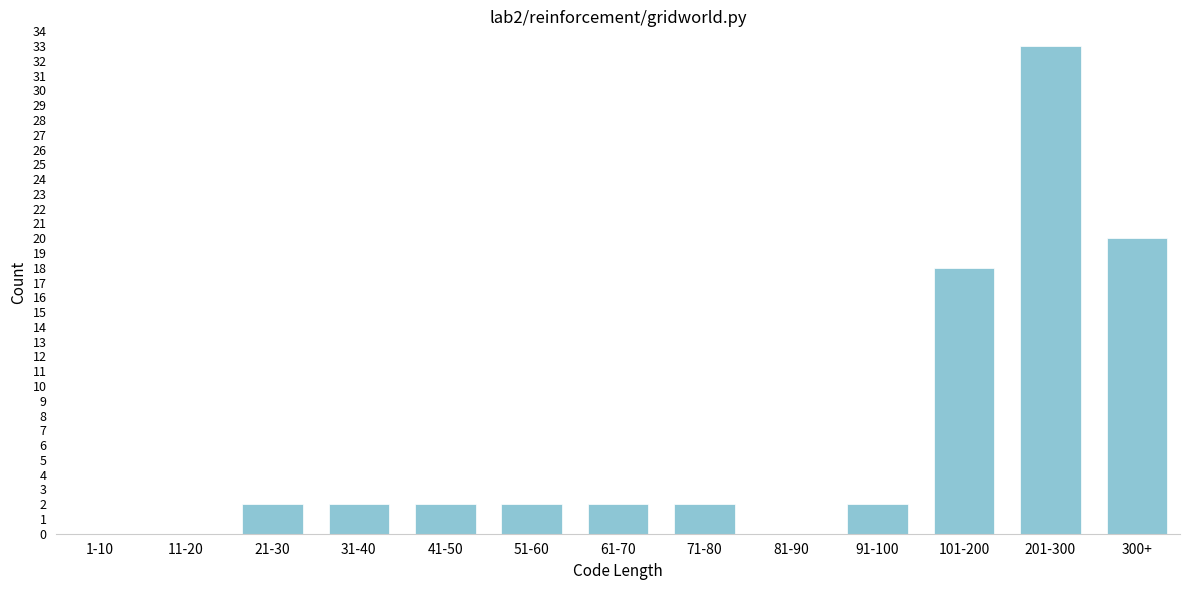

Reading right to left, transcribe all the data shown in this chart.

300+=20	201-300=33	101-200=18	91-100=2	81-90=0	71-80=2	61-70=2	51-60=2	41-50=2	31-40=2	21-30=2	11-20=0	1-10=0